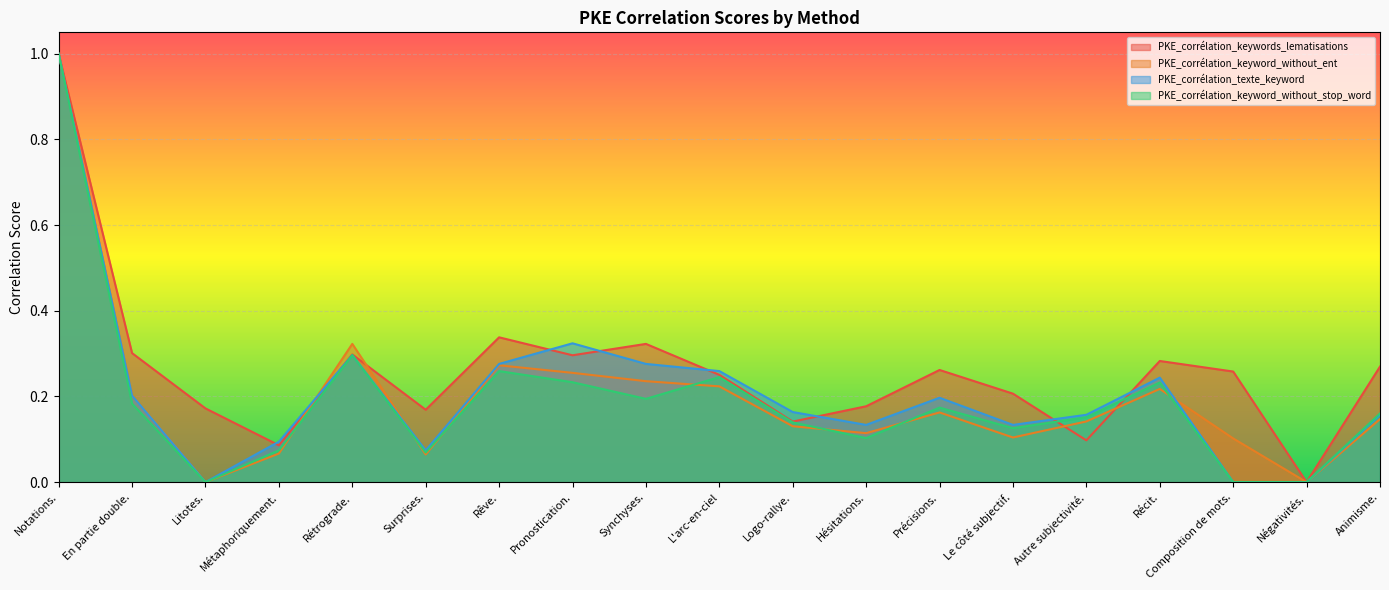

What position from the right is Rêve.?

13